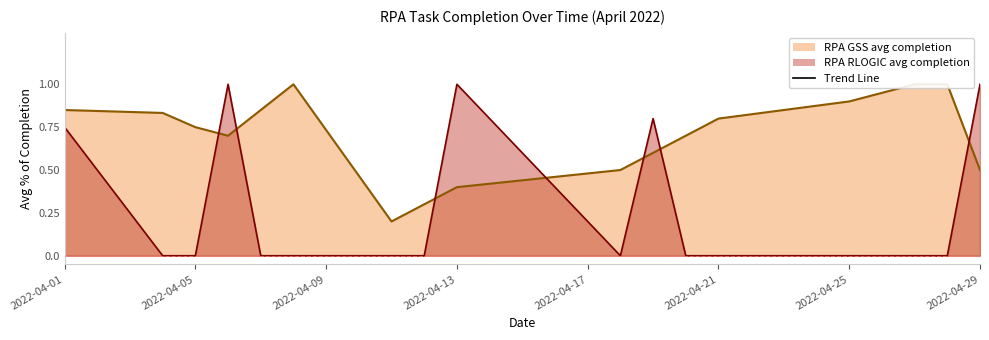

Is the value of RPA RLOGIC avg completion at 2022-04-27 greater than the value of RPA GSS avg completion at 2022-04-01?

No